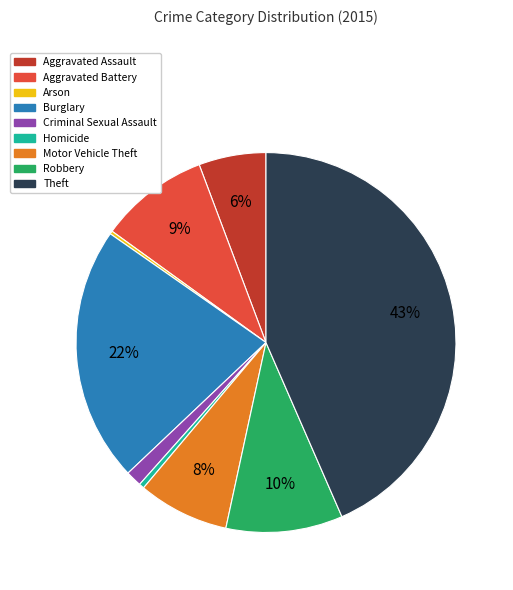

To the nearest percent, what percentage of the pie is Aggravated Battery?

9%